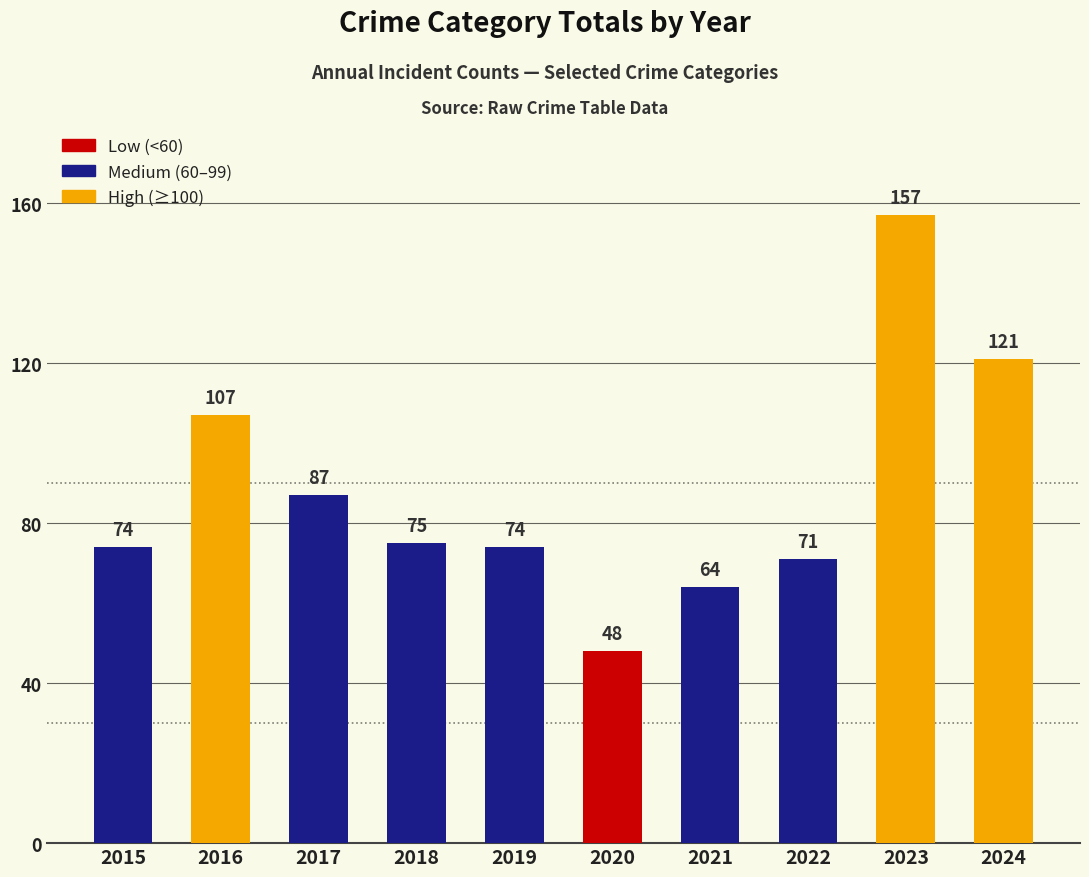

Reading left to right, transcribe all the data shown in this chart.

74	107	87	75	74	48	64	71	157	121